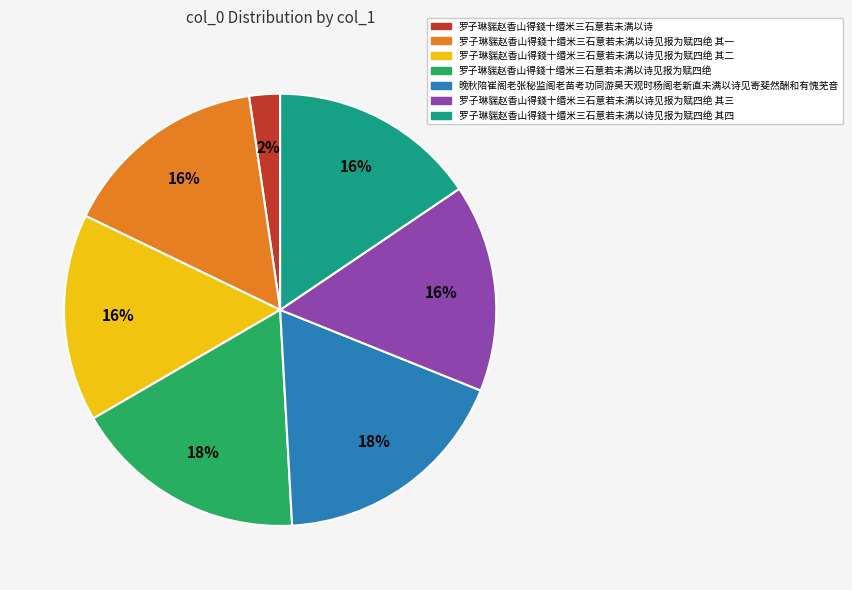

Count the number of slices in the pie.

7